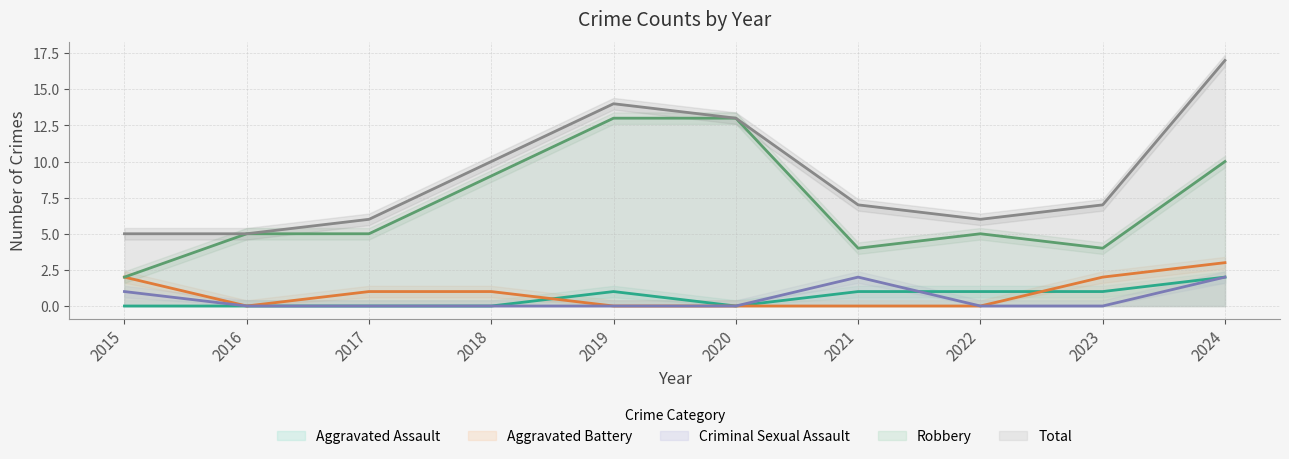

Count the number of data series in this chart.

5